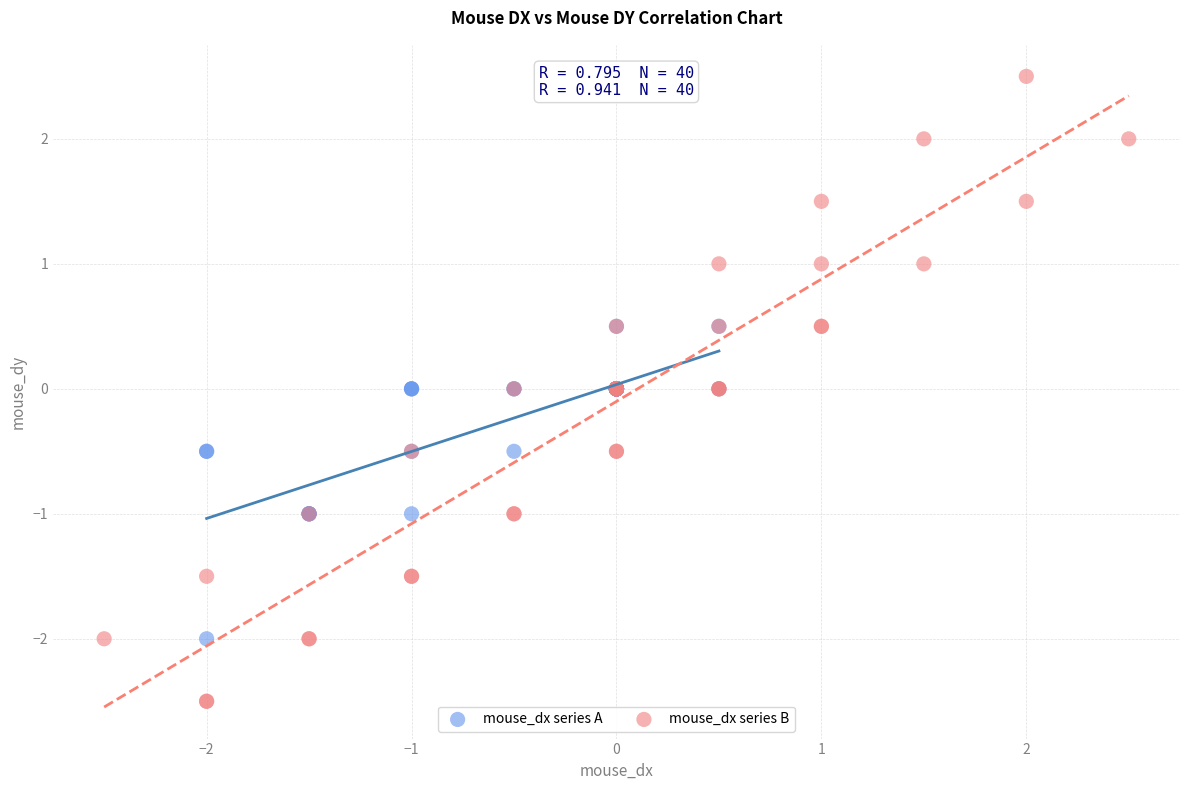

Which series reaches the minimum Y coordinate?

mouse_dx series B